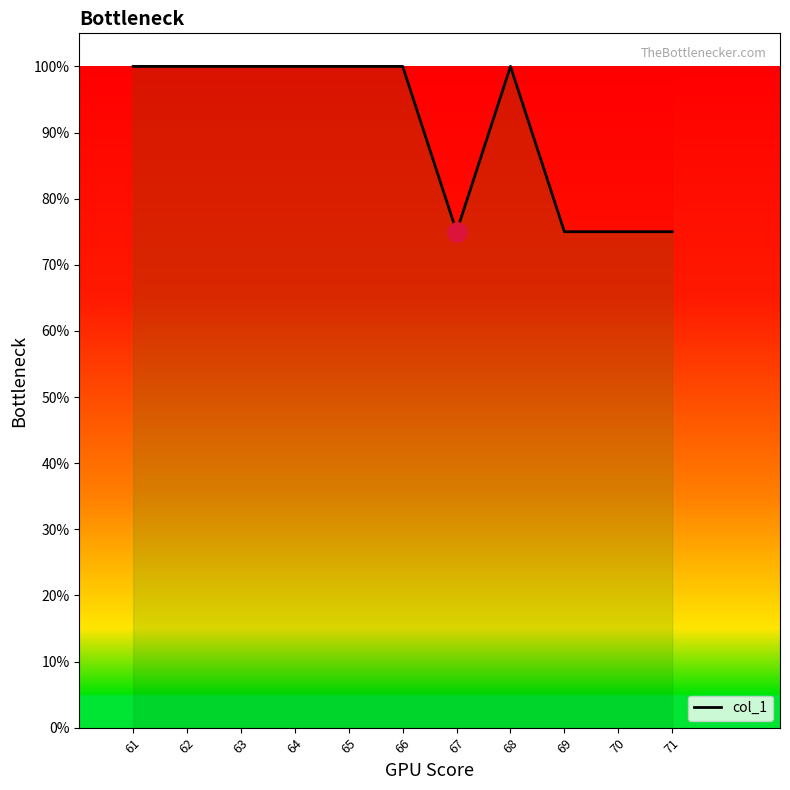

The value at 66 is 1.0. True or false?

True